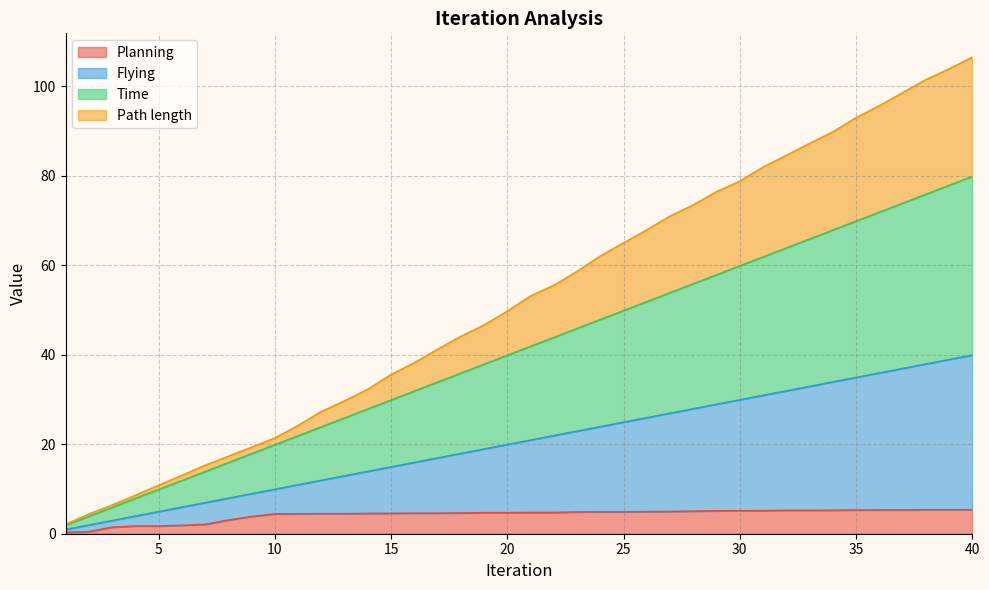

At how many categories does at least one series exceed 75?

12